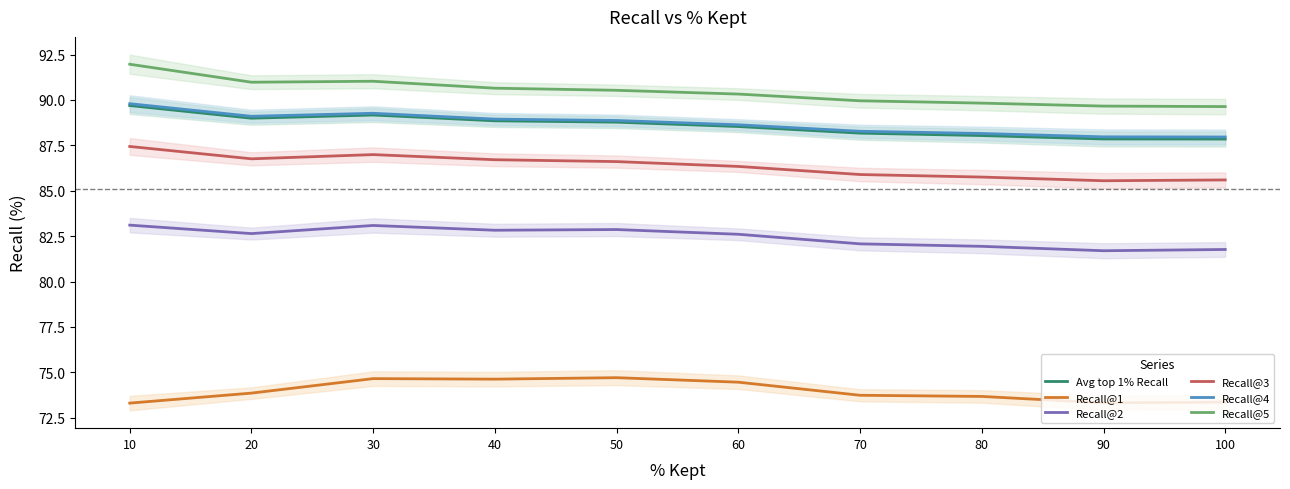

At which label is Recall@4 closest to 88?

90